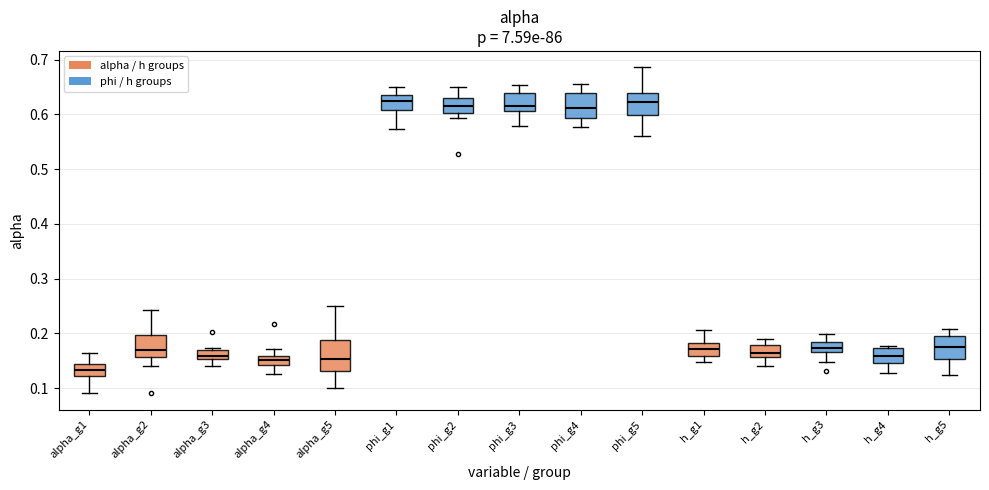

Where does the lower whisker of the box for alpha_g2 end on the y-axis? The values are not printed on the chart, so give them approximately, as read against the axis.

0.14